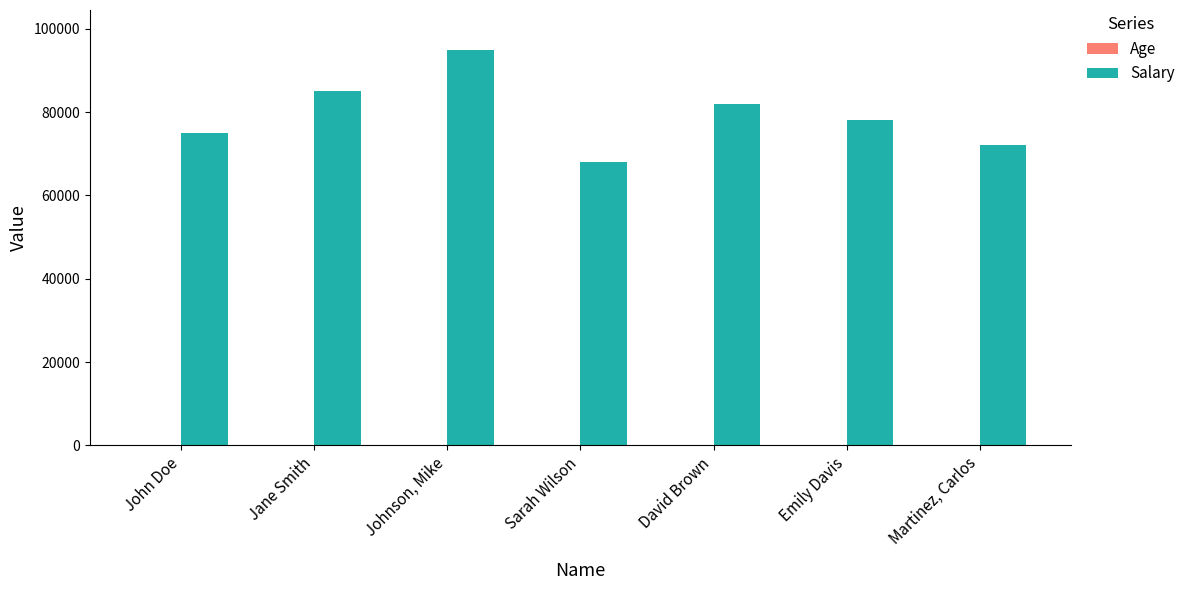

At which category is the sum across all series the highest?

Johnson, Mike